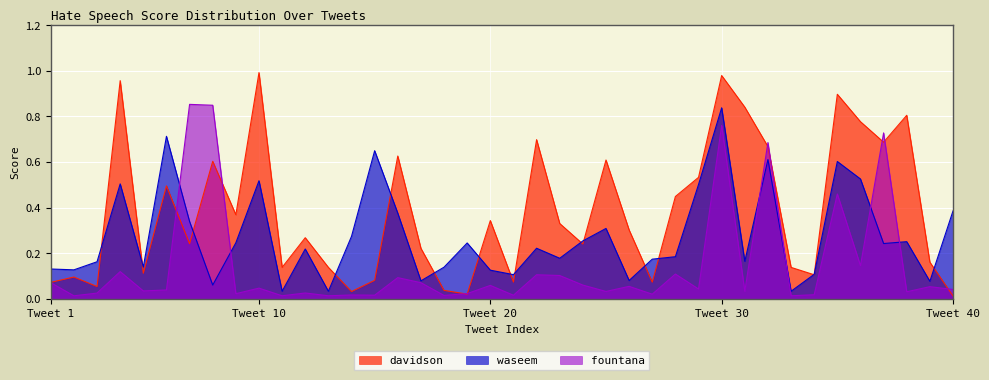

How many interior local peaks does the waseem series have?

12